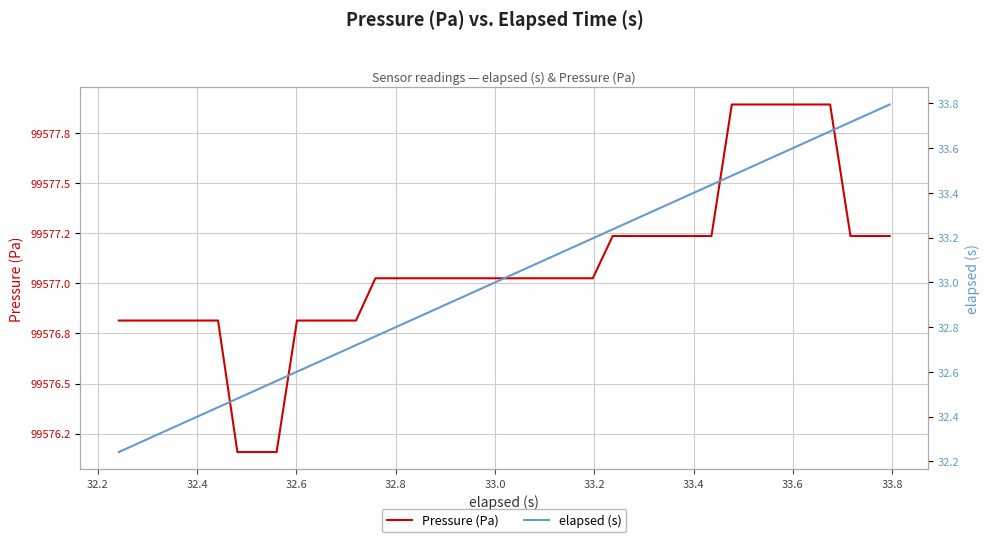

What is the difference between the maximum and second lowest values in the Pressure (Pa) series?

1.7